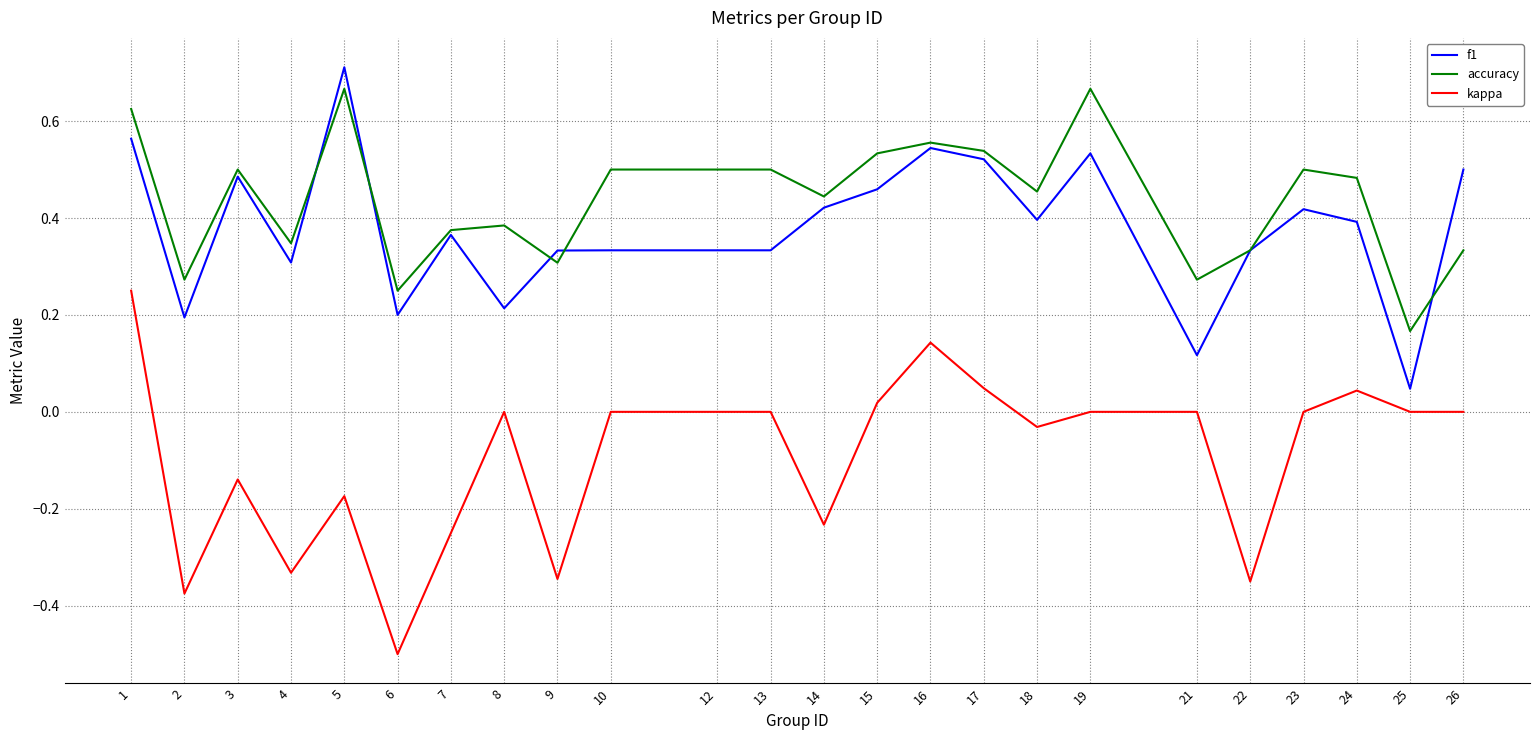

Where do accuracy and f1 first cross each other?

4 and 5